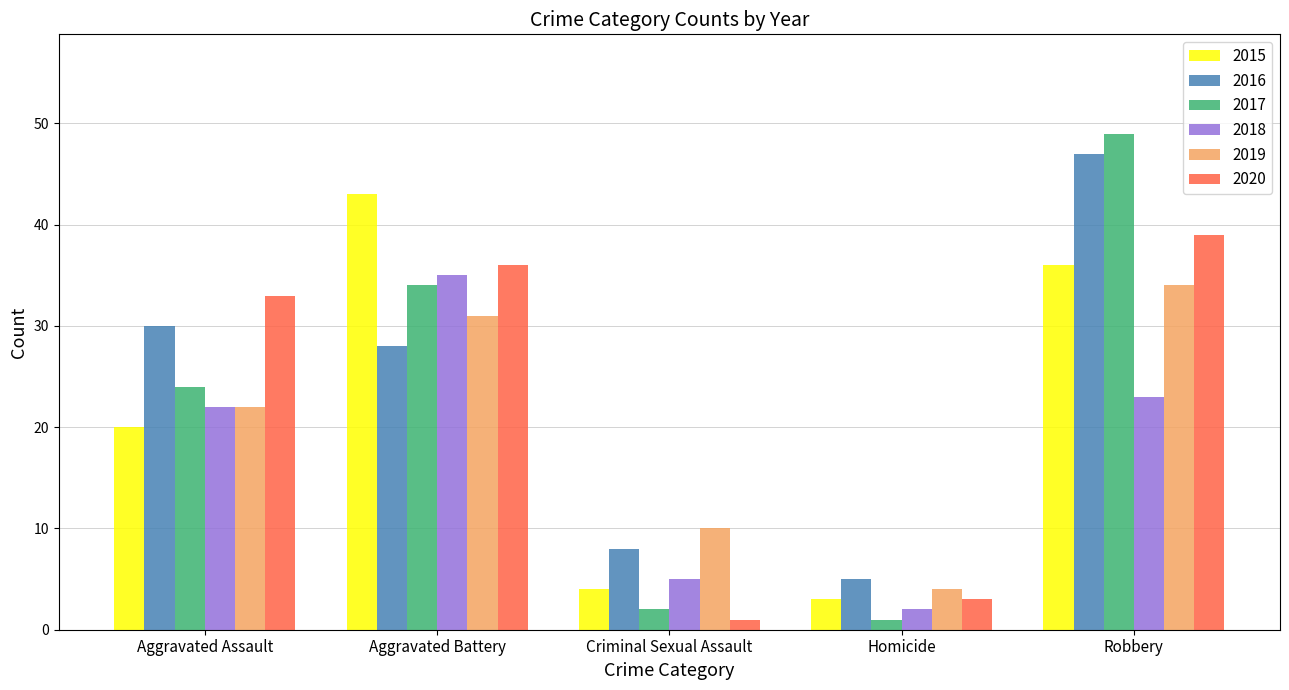

What is the difference between the maximum and minimum values in the 2019 series?

30